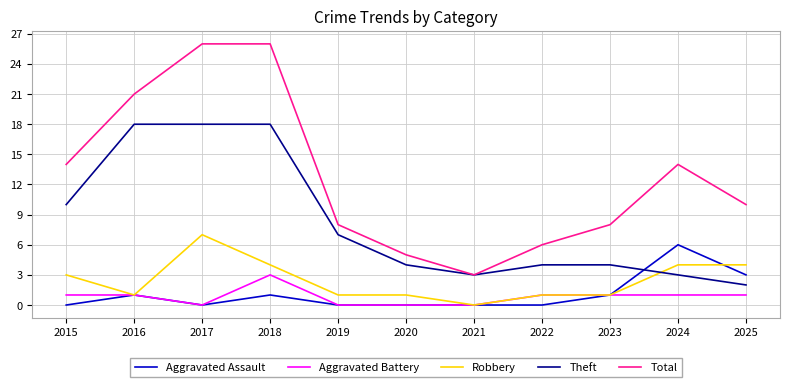

Which series has the largest range (max minus min)?

Total